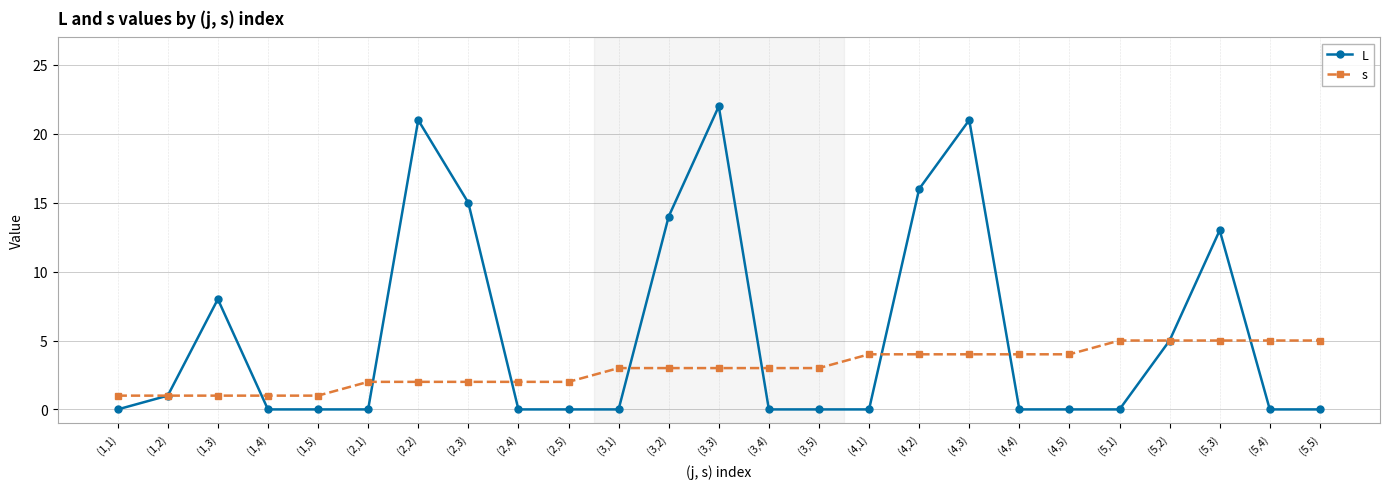

What is the difference between the maximum and second lowest values in the L series?

22